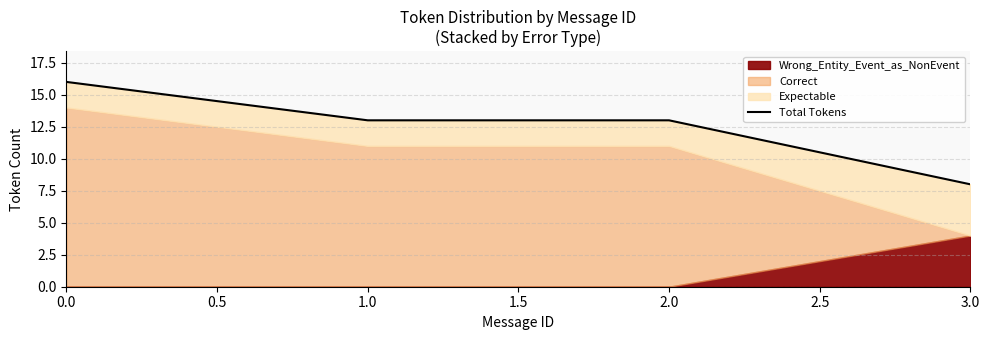

What is the difference between the maximum and minimum values?

8